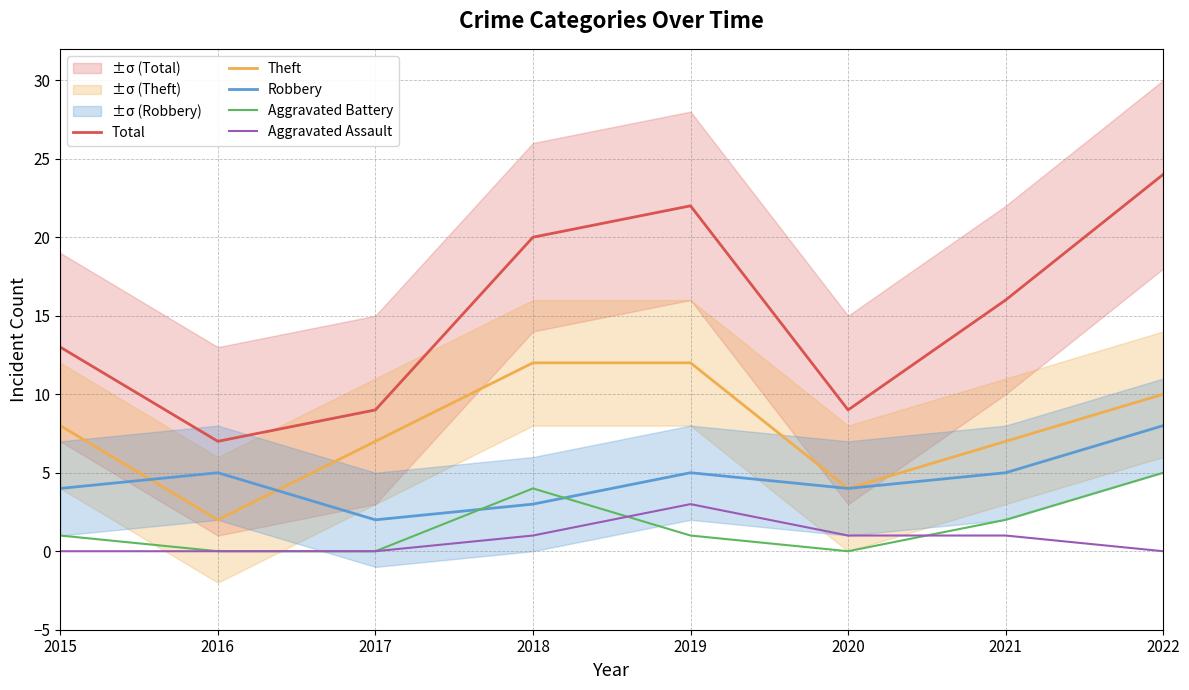

What is the sum of all Theft values?

62